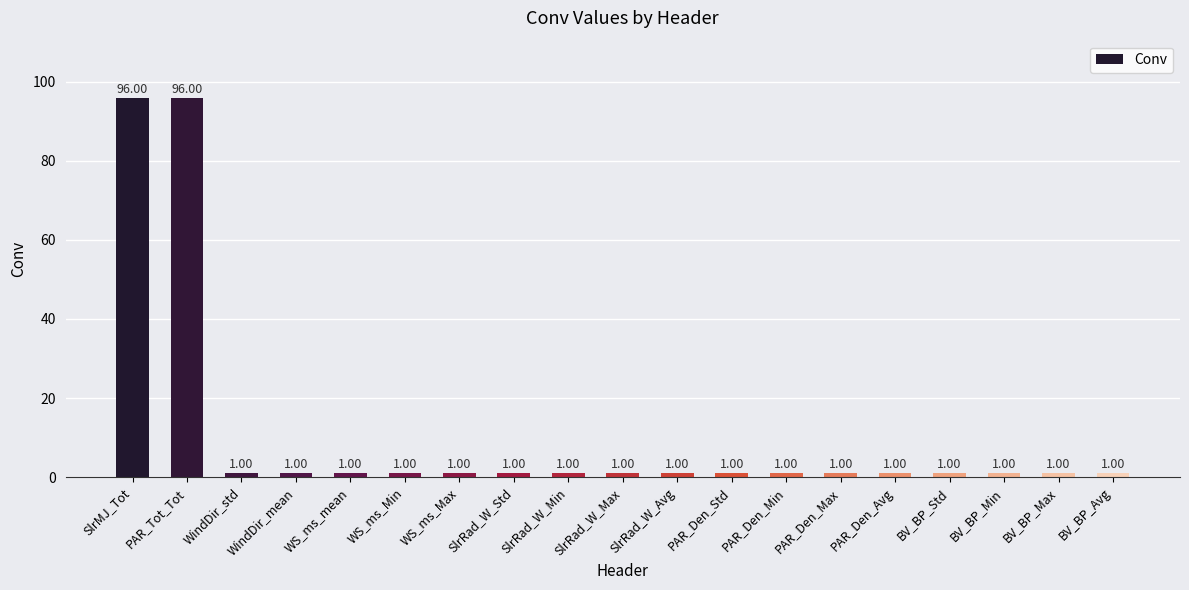

The value at PAR_Tot_Tot is 169. True or false?

False